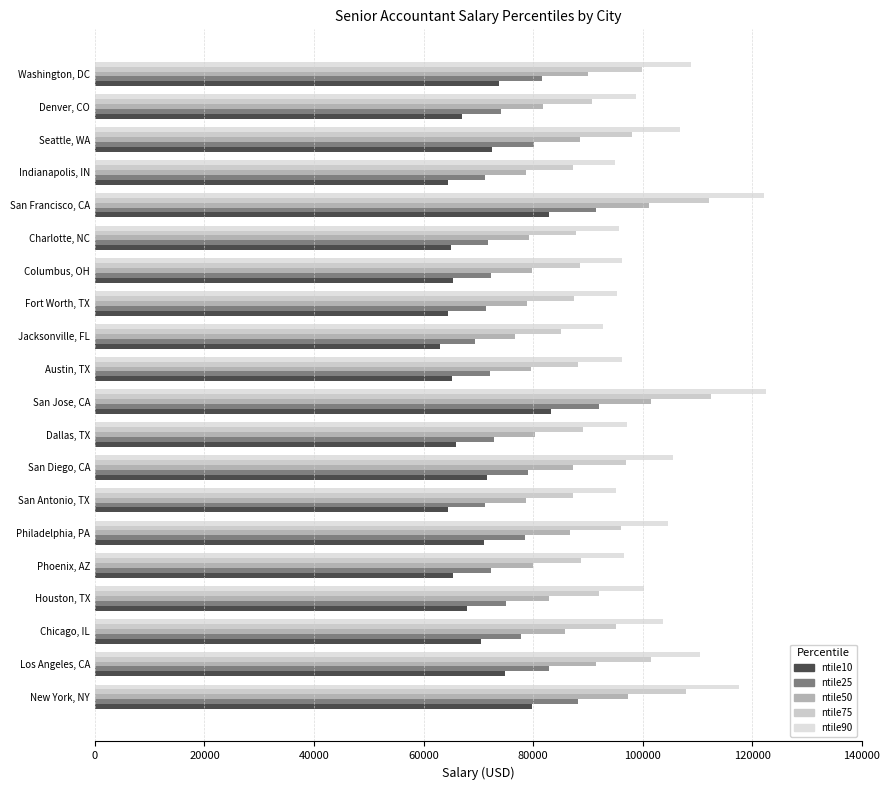

Reading left to right, list all the values displayed in this chart.

ntile10: 79814	74969	70415	67897	65471	71024	64553	71533	65871	83250	65262	62935	64562	65371	64962	82850	64462	72442	66989	73851
ntile25: 88190	82890	77790	75090	72390	78490	71290	79090	72790	91990	72090	69490	71390	72290	71790	91590	71290	80090	74090	81590
ntile50: 97390	91590	85890	82990	79990	86690	78690	87390	80390	101590	79590	76690	78890	79890	79290	101190	78790	88490	81890	90090
ntile75: 107990	101490	95190	91990	88690	96090	87290	96890	89190	112590	88290	85090	87490	88490	87890	112190	87290	98090	90790	99890
ntile90: 117641	110503	103657	100184	96611	104648	95120	105539	97202	122605	96211	92738	95320	96320	95720	122205	95029	106830	98893	108812